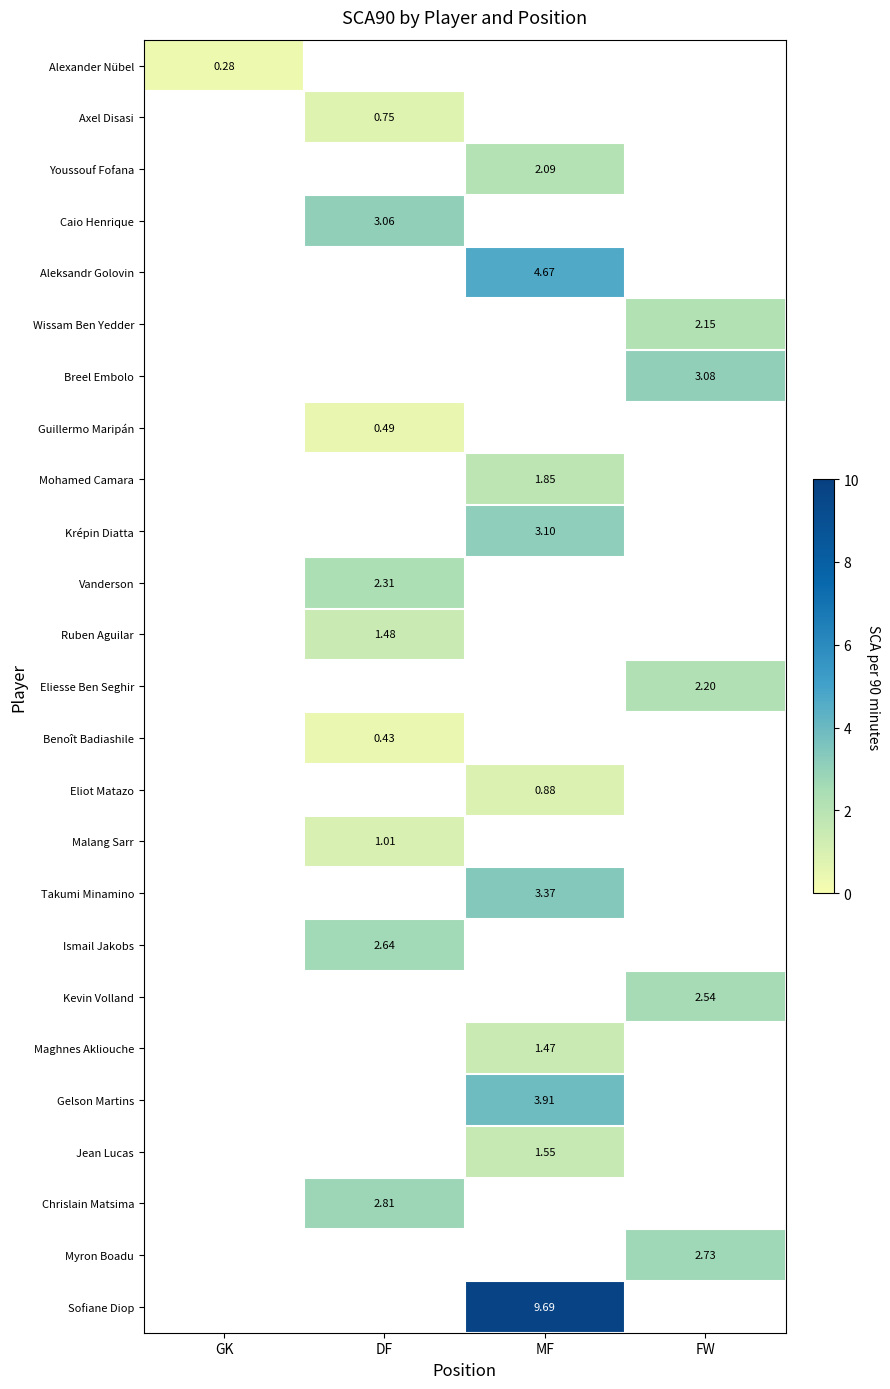

How many values in Alexander Nübel are above zero?

1